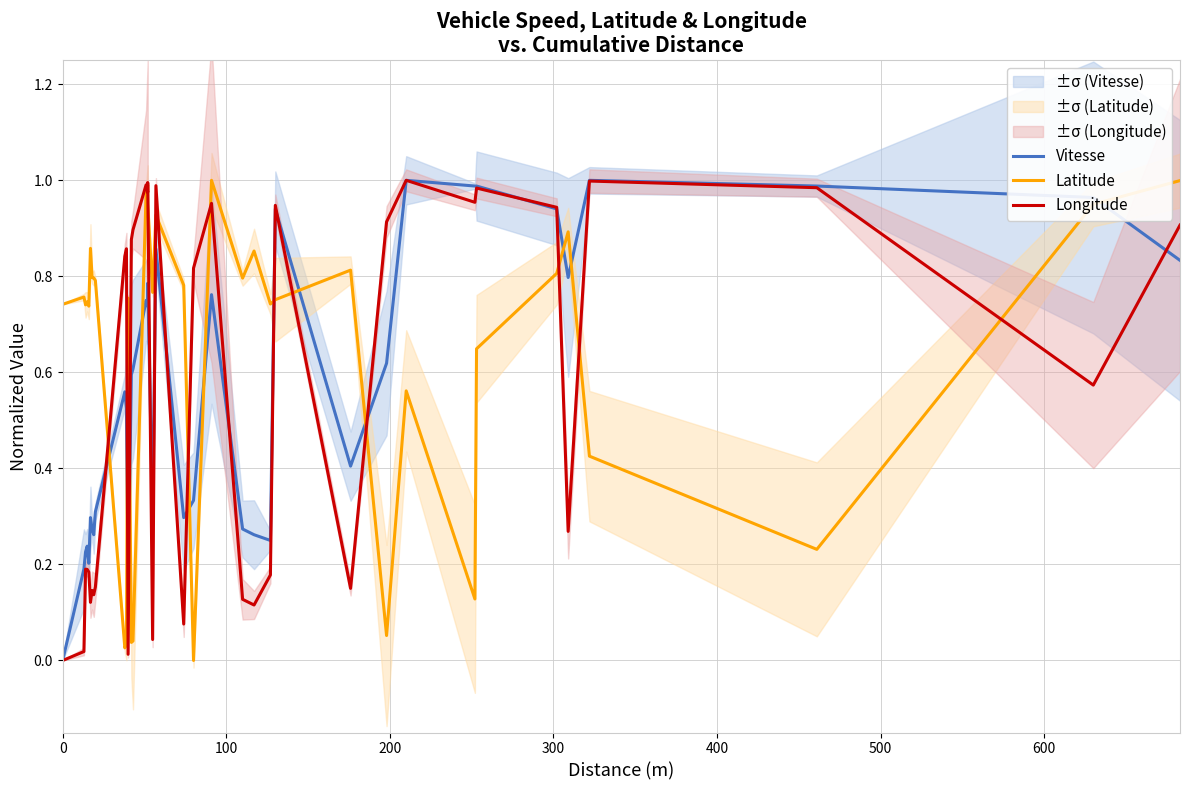

What is the value of the Vitesse point at the 10th from the left?

0.6